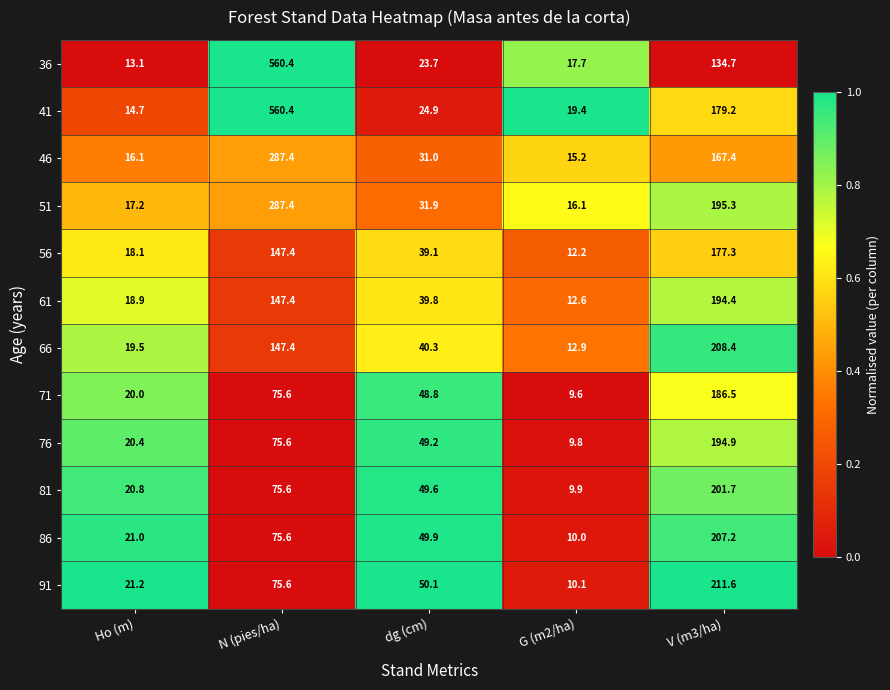

At which category is the sum across all series the highest?

N (pies/ha)